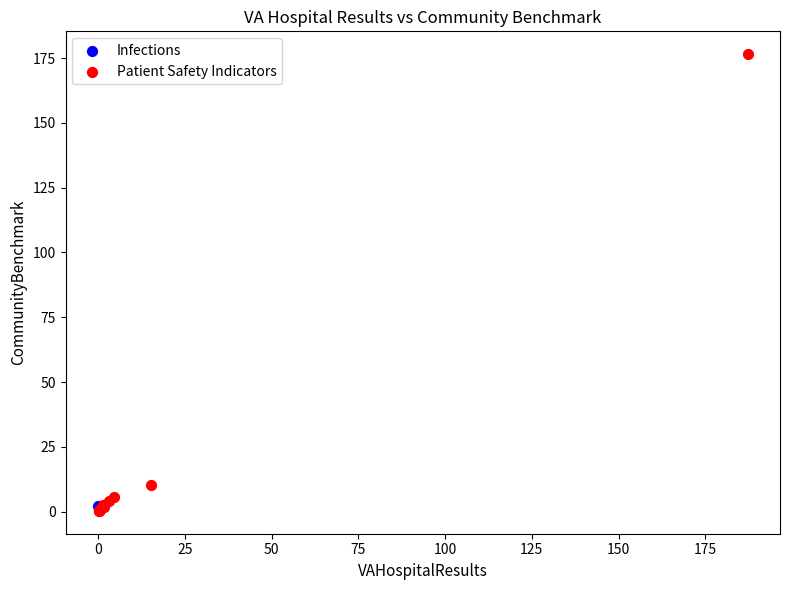

What are all the series names shown in the legend?

Infections, Patient Safety Indicators